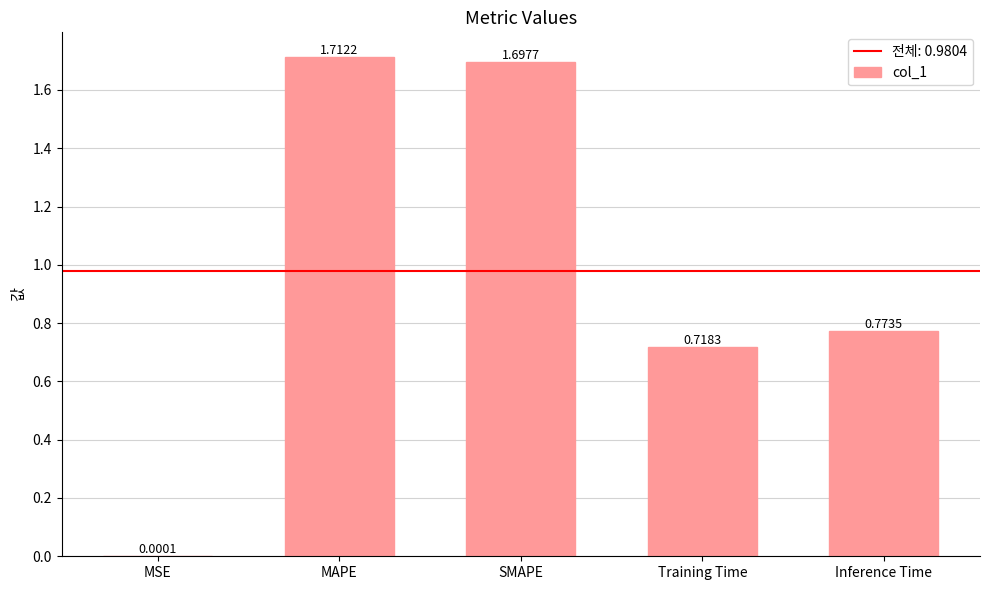

What is the change in value from MAPE to Inference Time?

-0.9